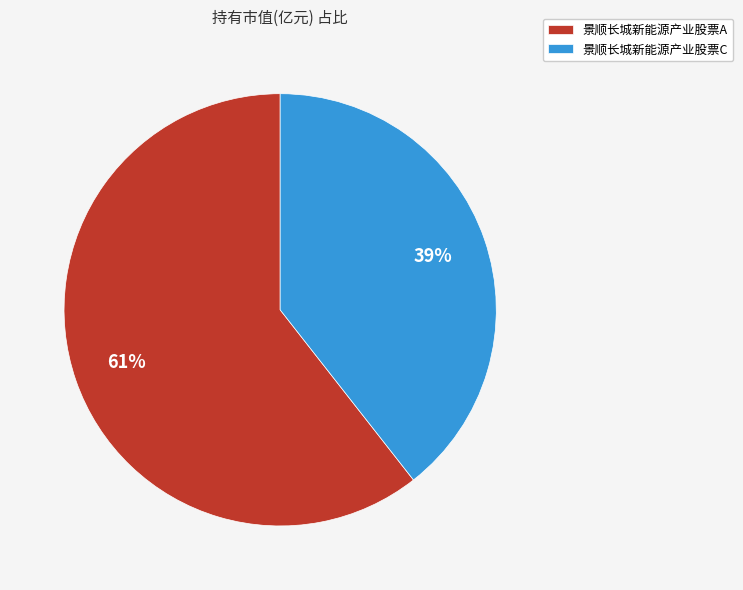

True or false: 景顺长城新能源产业股票A accounts for 61% of the total.

True